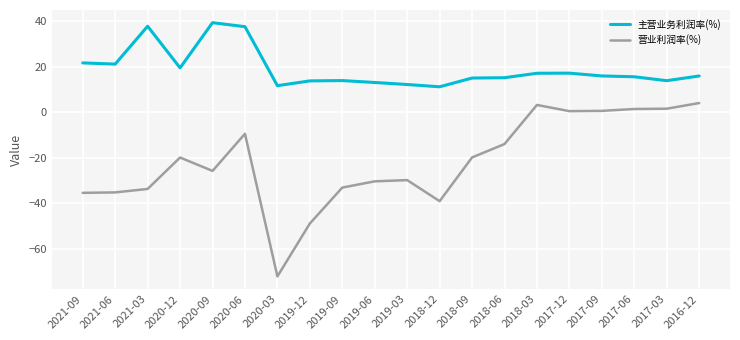

True or false: 主营业务利润率(%) and 营业利润率(%) intersect in this chart.

False